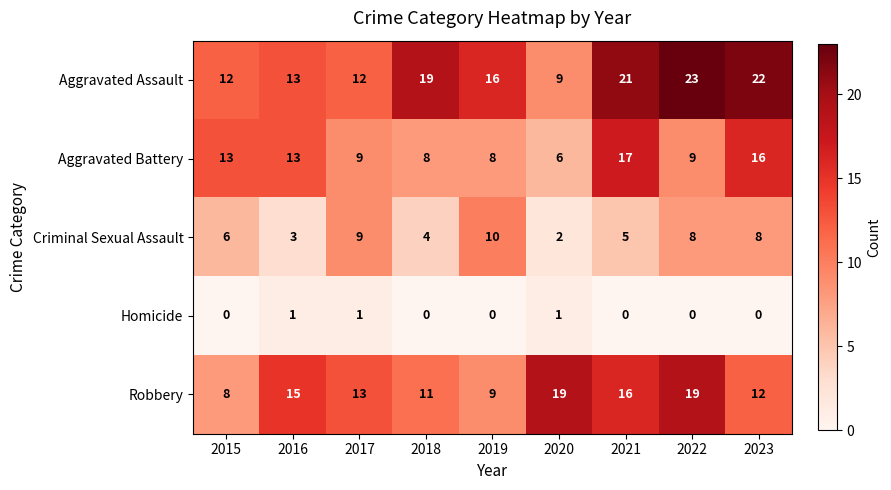

At which label does Aggravated Battery reach its minimum?

2020